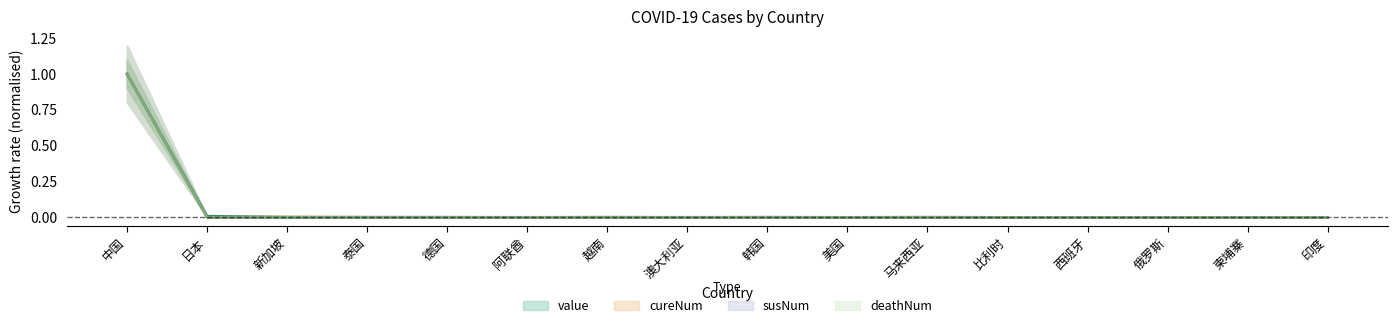

At 阿联酋, list the series in order from largest to smallest.

cureNum, value, susNum, deathNum